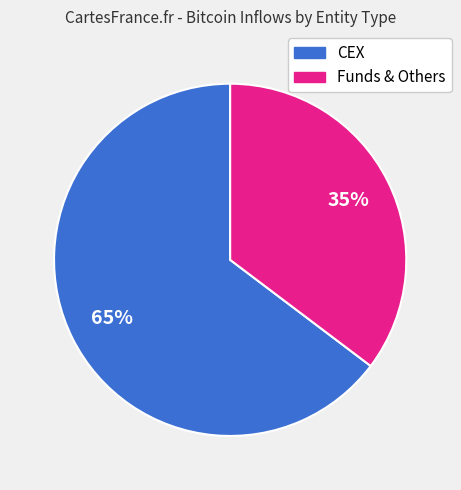

Does any single category account for the majority?

Yes